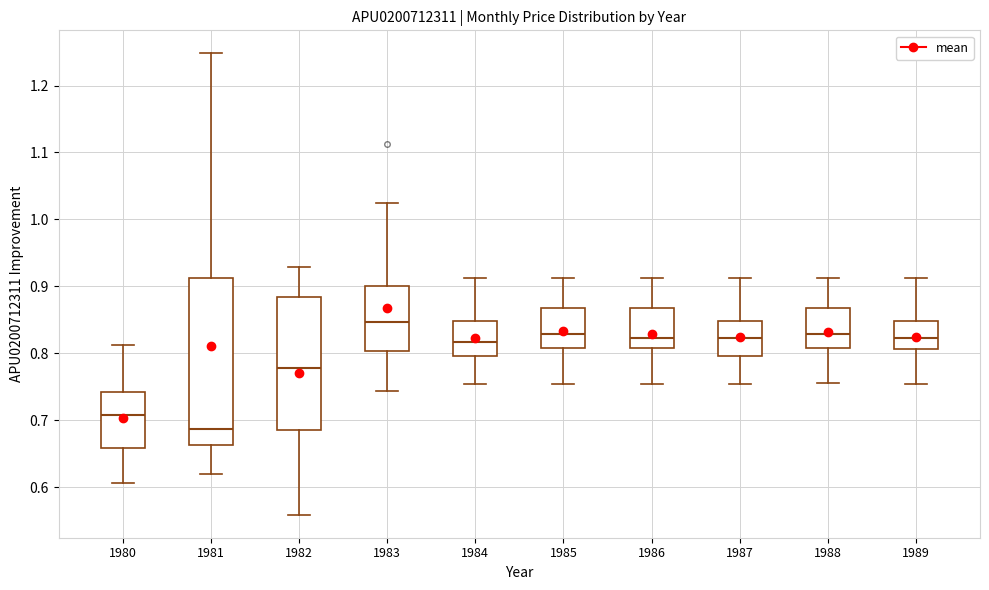

Which box has the lowest median line?

1981